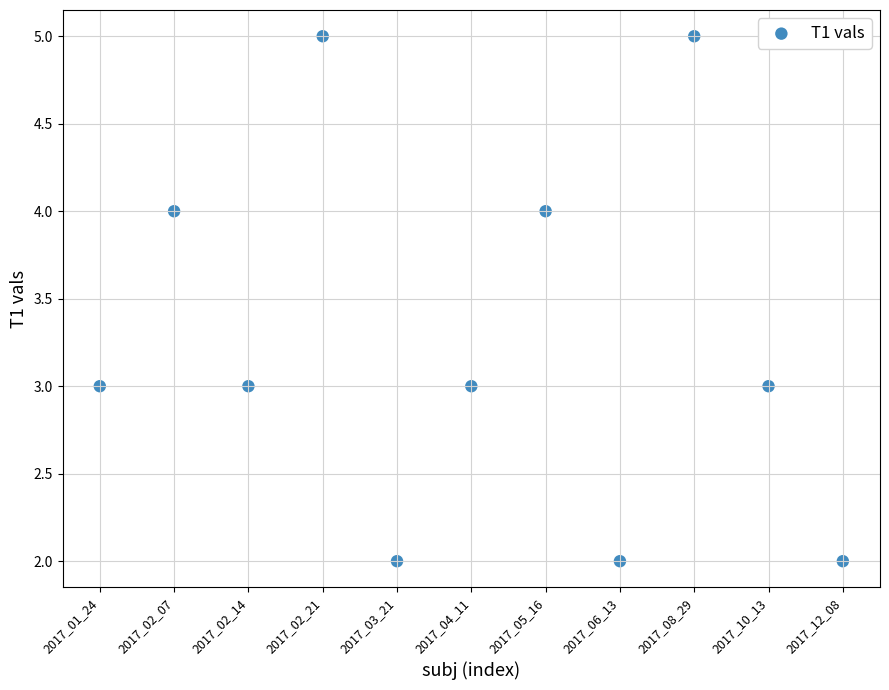

What is the range of Y values (max minus min)?

3